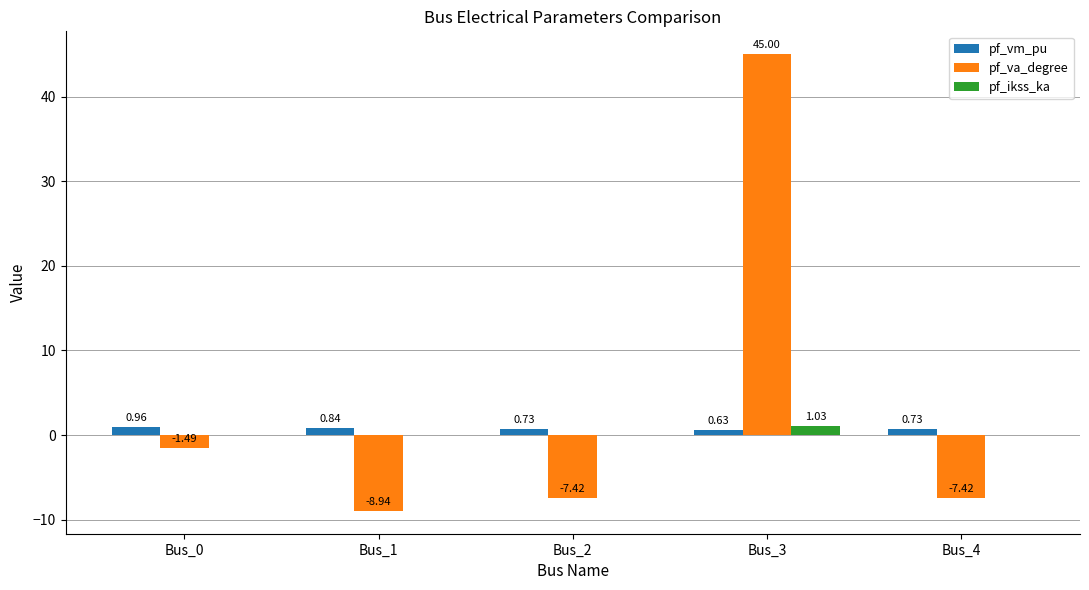

What is the sum of the pf_va_degree values at Bus_2 and Bus_1?

-16.4